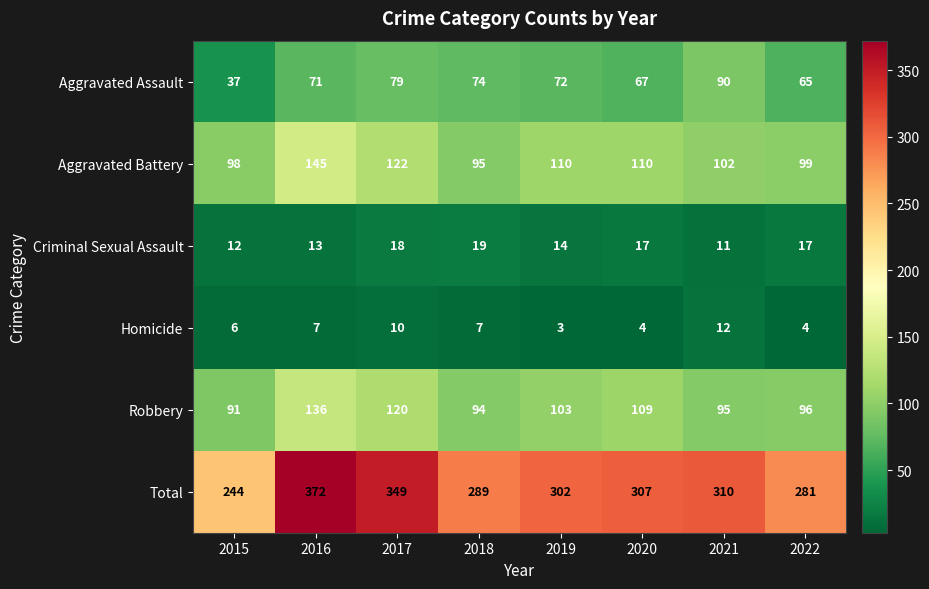

Which series has the largest total across all categories?

Total